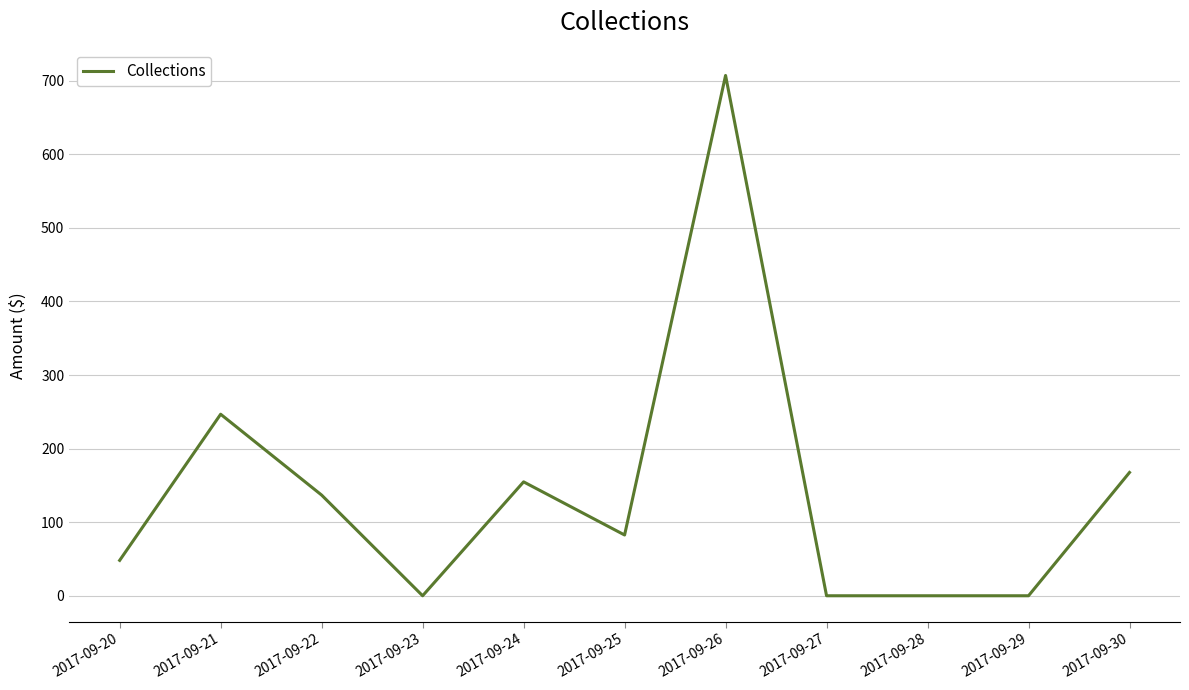

Between 2017-09-21 and 2017-09-28, which is larger?

2017-09-21